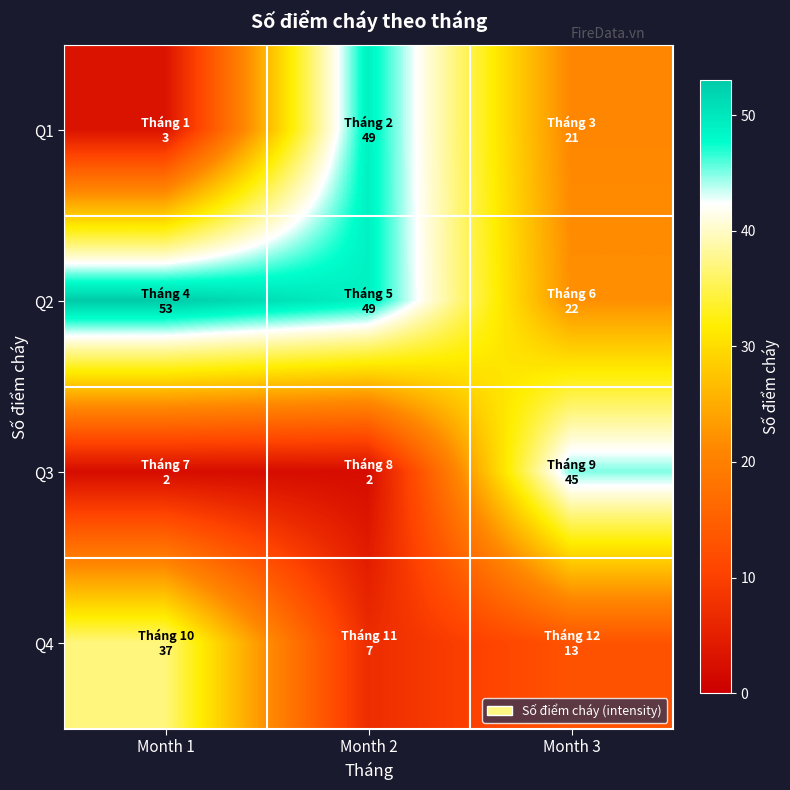

What is the maximum value shown in the chart?

53